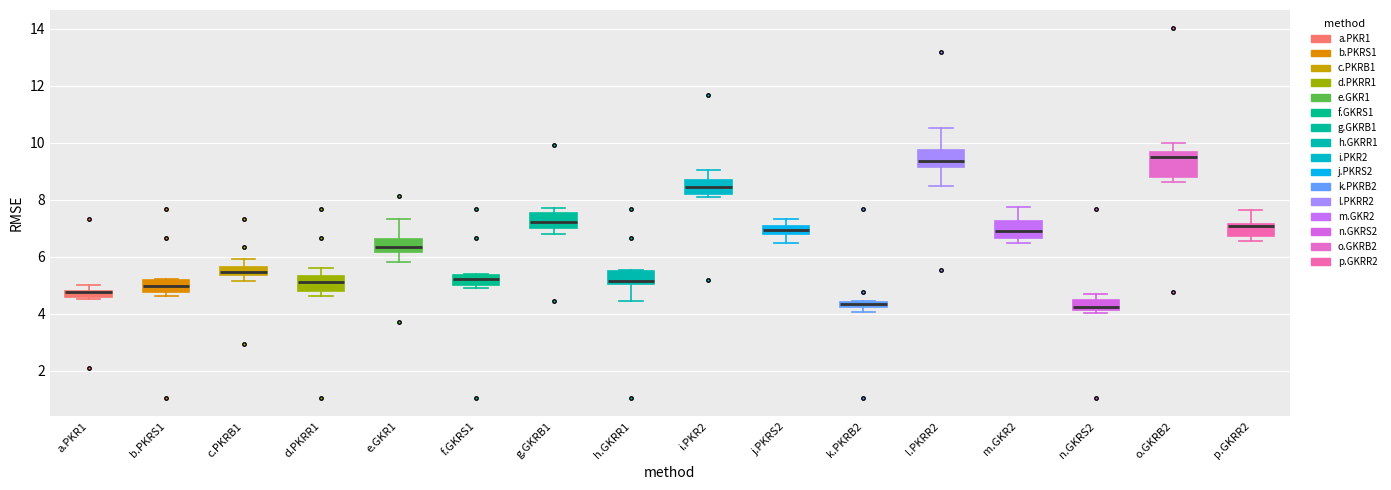

Which box is the tallest, from its lower edge to its upper edge?

o.GKRB2